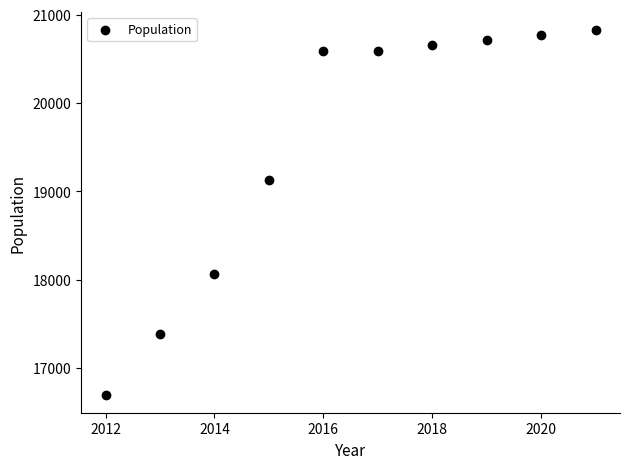

What is the average X value?

2016